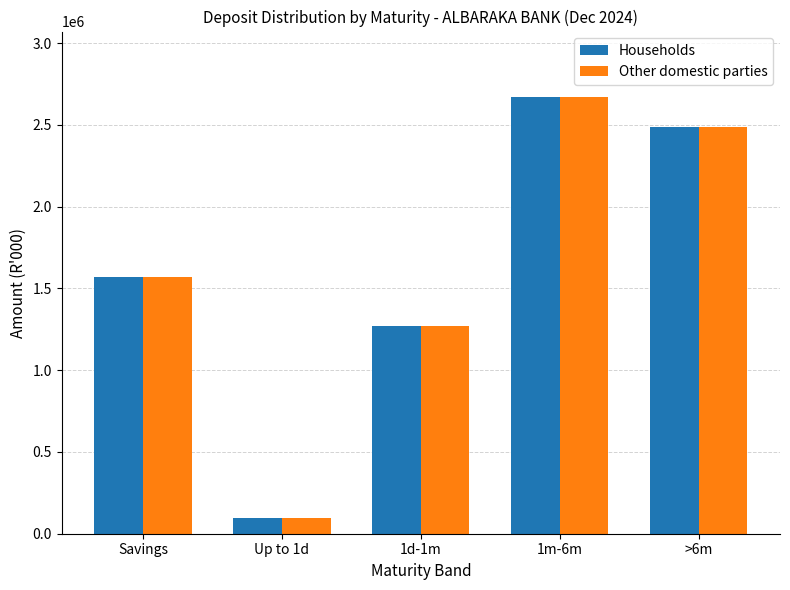

What is the difference between the second highest and minimum values in the Households series?

2389869